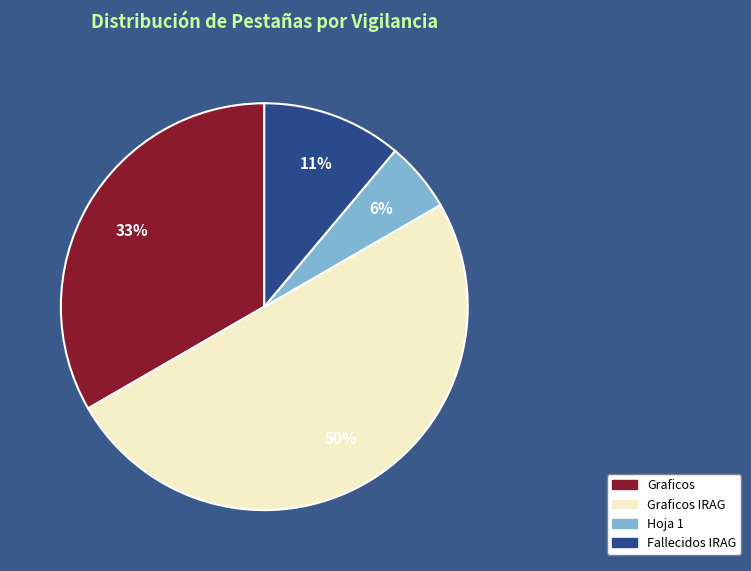

To the nearest percent, what is the average slice percentage?

25%